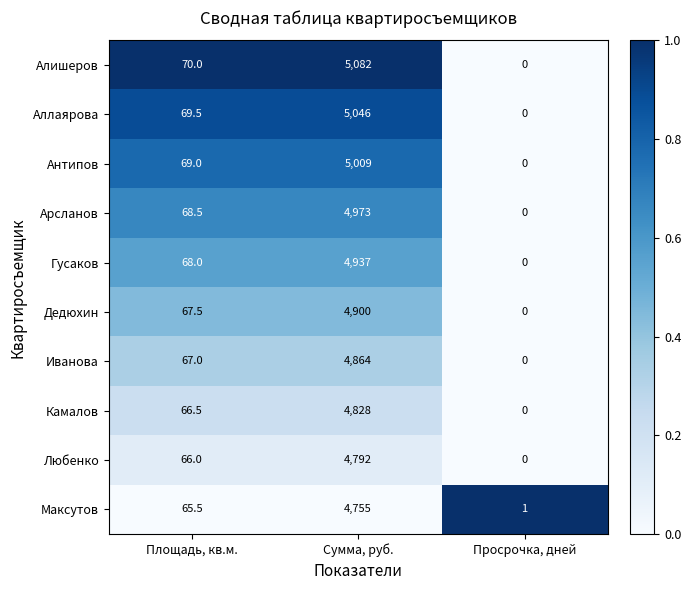

Reading left to right, transcribe all the data shown in this chart.

Алишеров: 70.0	5082.0	0.0
Аллаярова: 69.5	5046.0	0.0
Антипов: 69.0	5009.0	0.0
Арсланов: 68.5	4973.0	0.0
Гусаков: 68.0	4937.0	0.0
Дедюхин: 67.5	4900.0	0.0
Иванова: 67.0	4864.0	0.0
Камалов: 66.5	4828.0	0.0
Любенко: 66.0	4792.0	0.0
Максутов: 65.5	4755.0	1.0